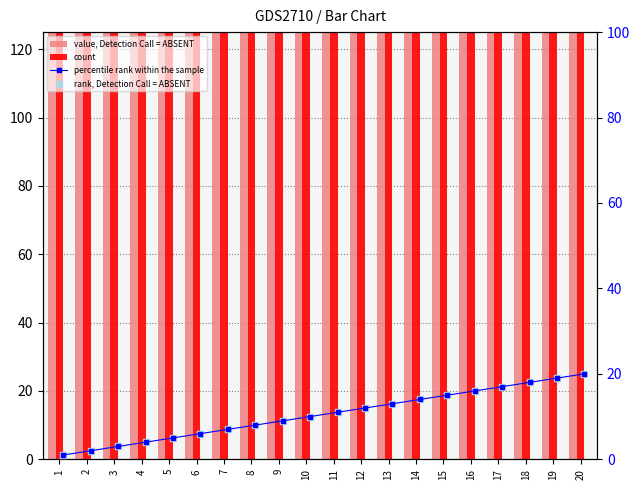

What is the total value across all series at 5?

729.1